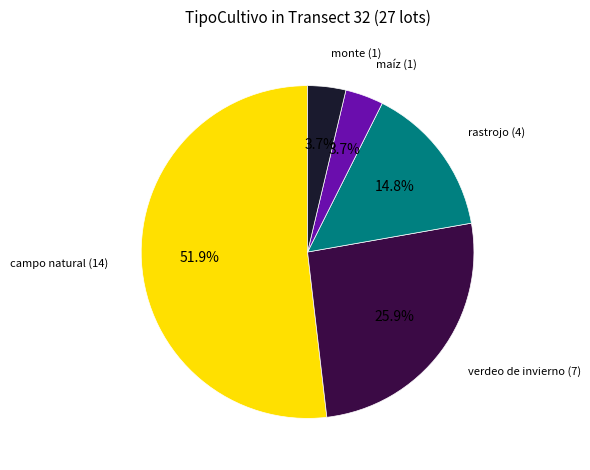

What percentage do maíz (1) and campo natural (14) together represent?

55.6%